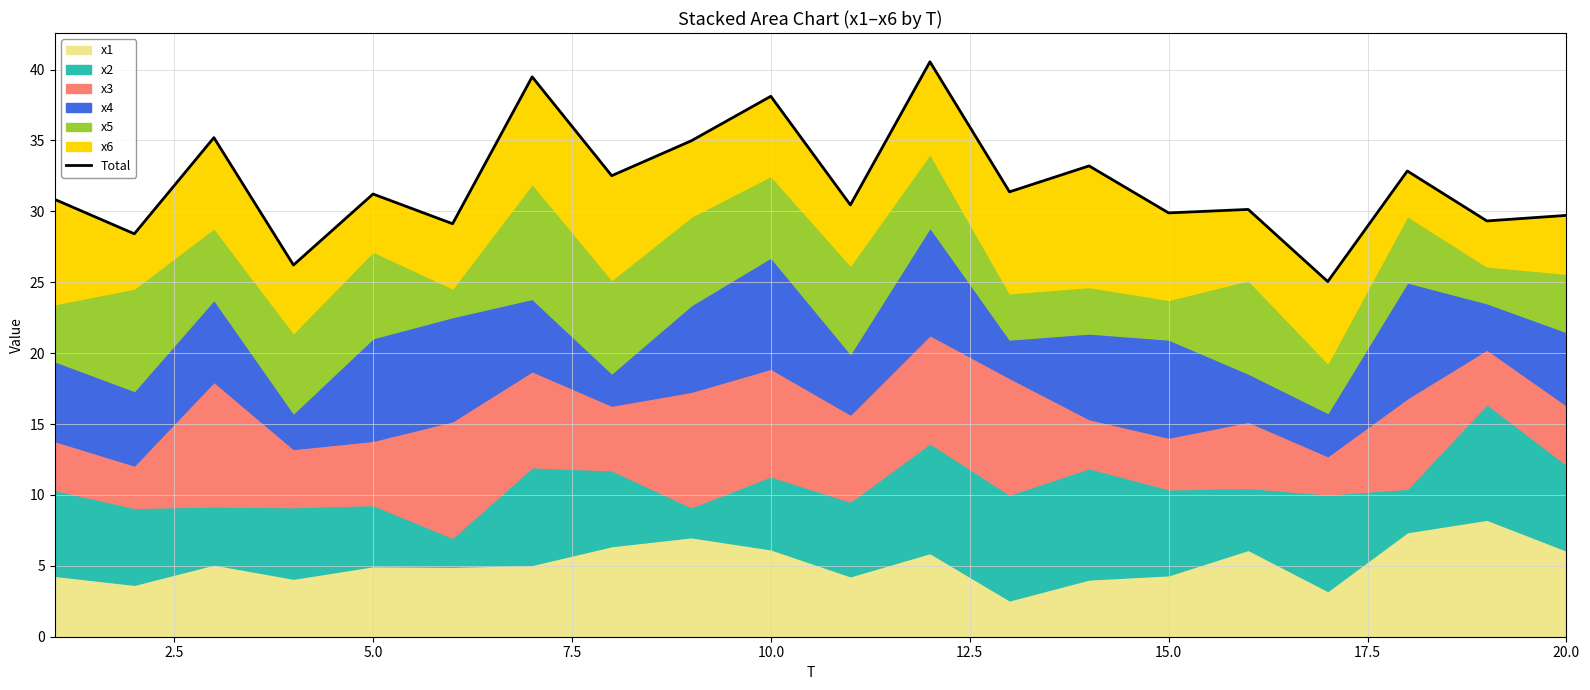

Reading left to right, extract all data points from this chart.

30.8	28.4	35.2	26.2	31.2	29.1	39.5	32.5	35.0	38.1	30.5	40.5	31.4	33.2	29.9	30.1	25.0	32.8	29.3	29.7